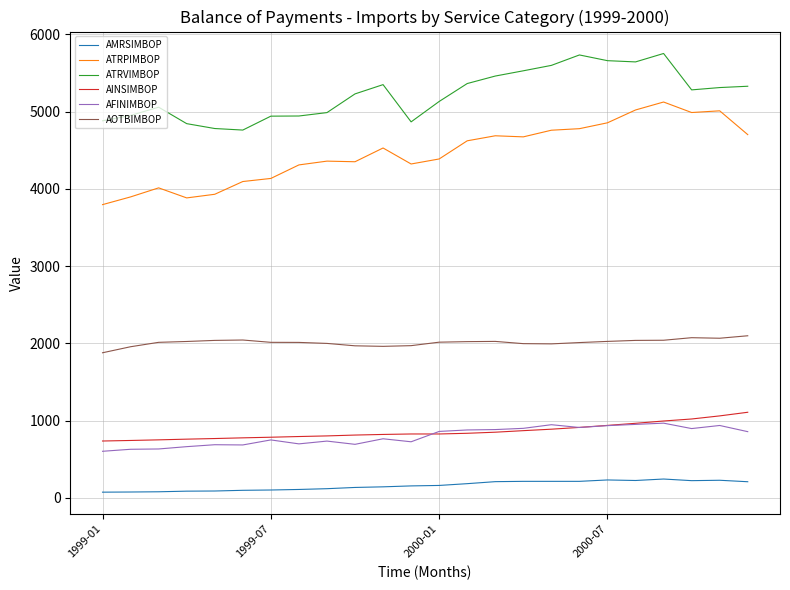

What is the maximum value shown in the chart?

5752